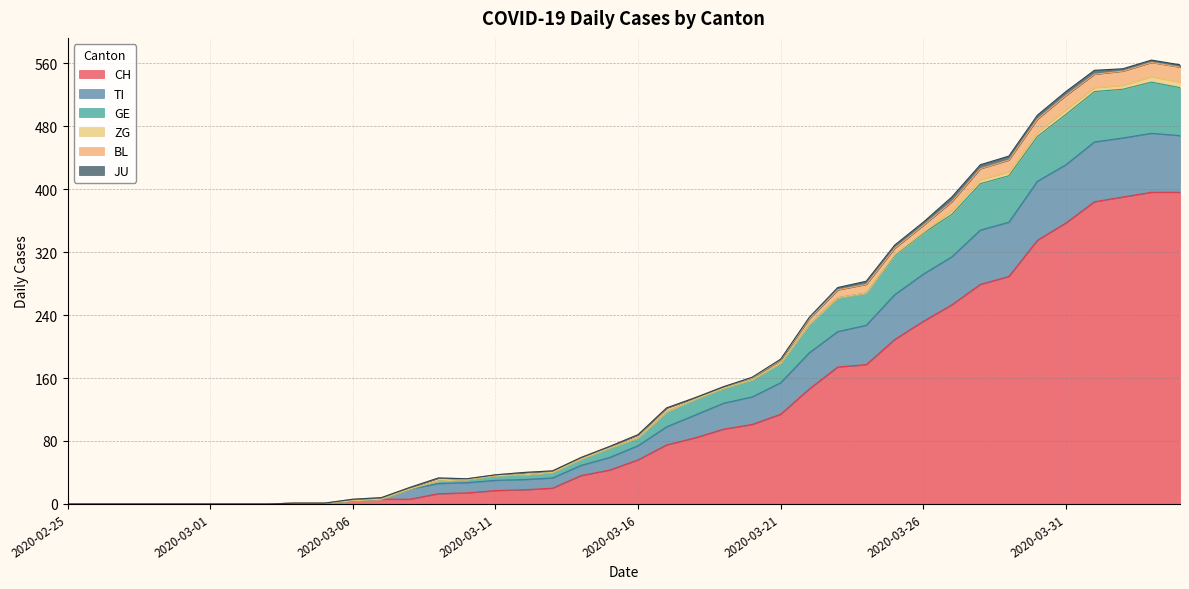

The CH series shows 0 at 2020-02-25. True or false?

True